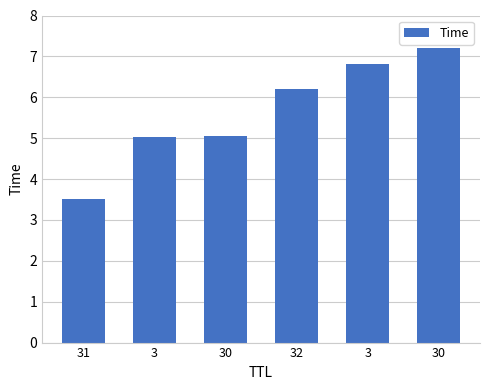

Reading left to right, transcribe all the data shown in this chart.

3.5	5.0	5.0	6.2	6.8	7.2